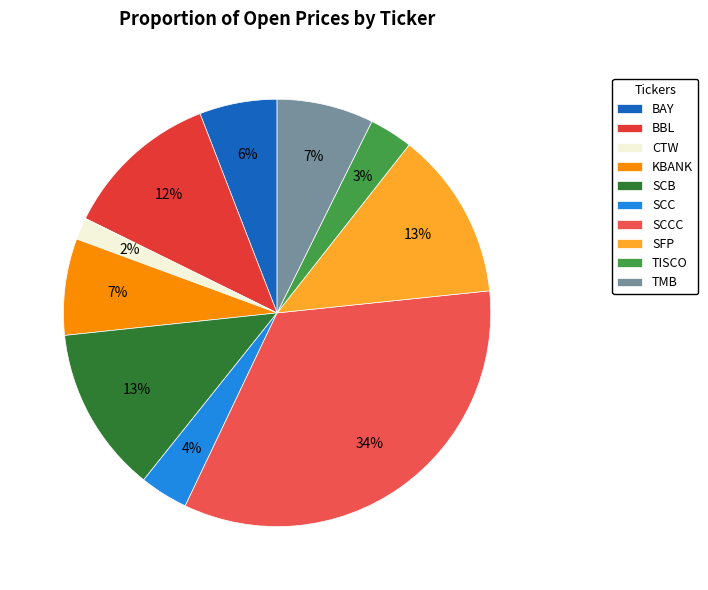

Is it true that KBANK is 7% of the pie?

True